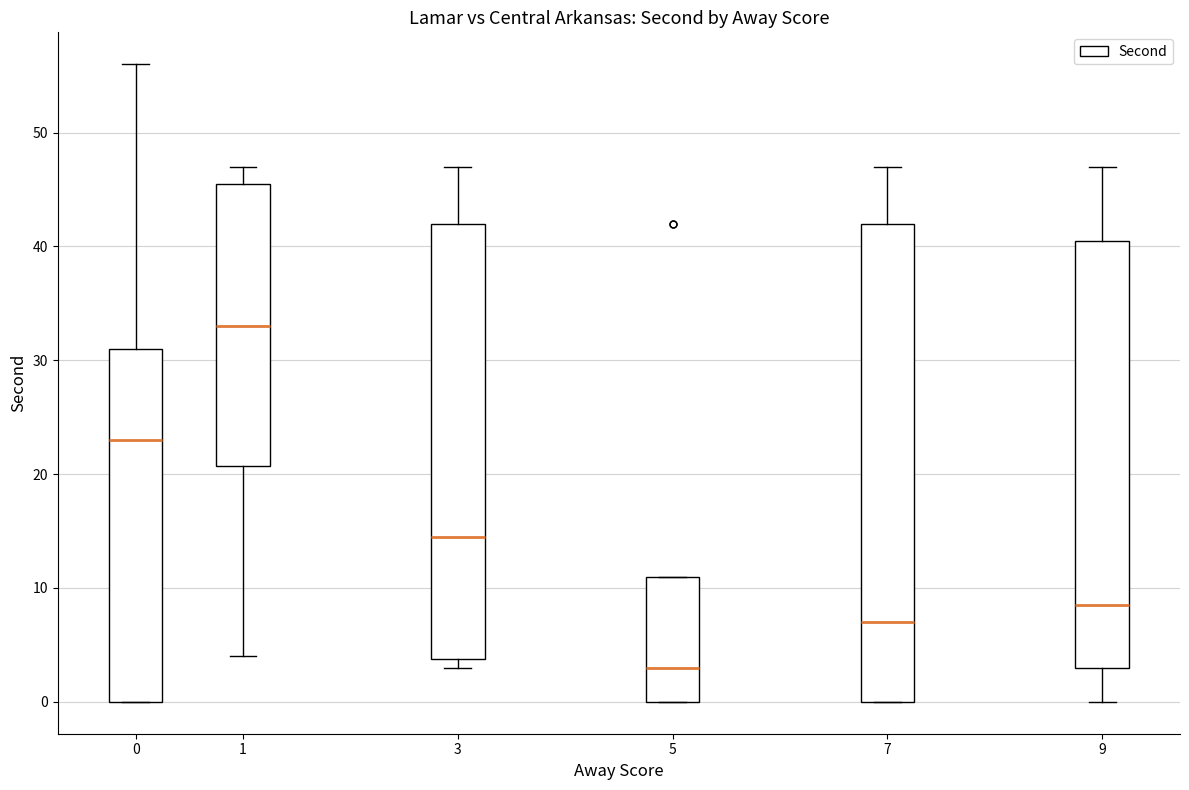

Reading left to right, read every box against the y-axis: the position of its median line, the range the box covers, and the ends of its whiskers. The values are not printed on the chart, so give them approximately, as read against the axis.

0: median 23, box 0 to 31, whiskers 0 to 56
1: median 33, box 21 to 46, whiskers 4 to 47
3: median 15, box 4 to 42, whiskers 3 to 47
5: median 3, box 0 to 11, whiskers 0 to 11
7: median 7, box 0 to 42, whiskers 0 to 47
9: median 9, box 3 to 41, whiskers 0 to 47